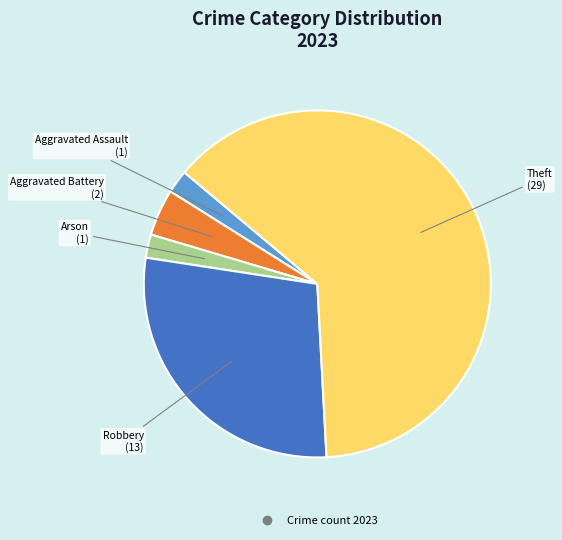

Count the number of slices in the pie.

5